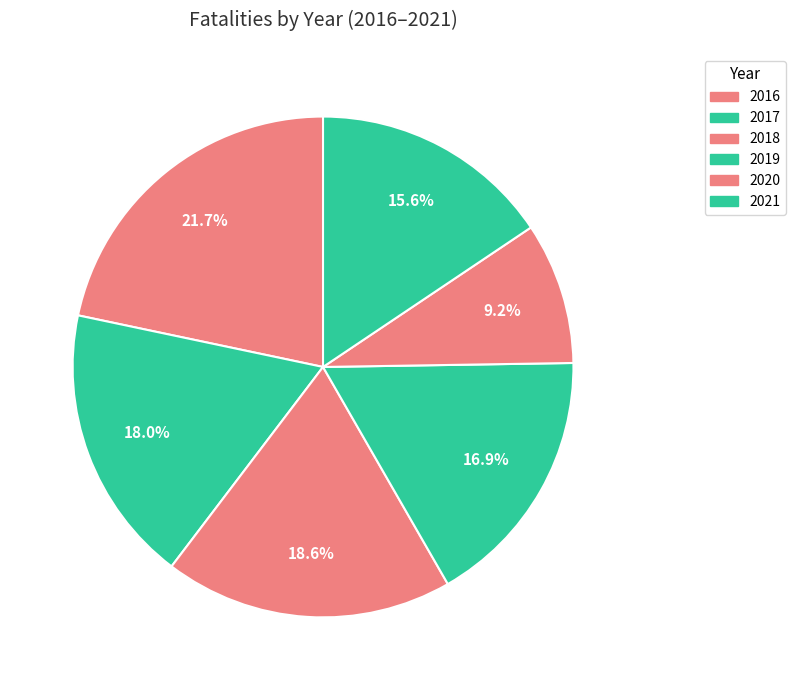

How many segments does this pie chart have?

6